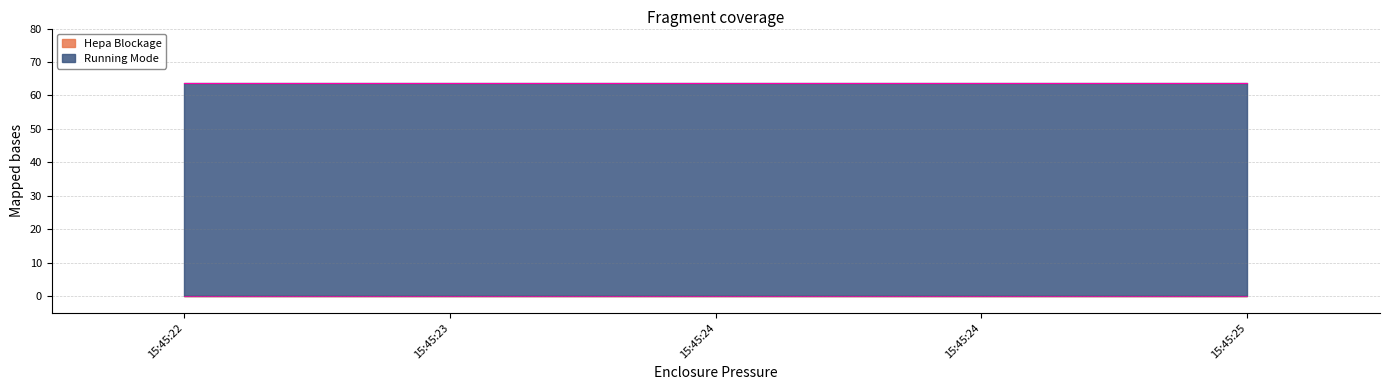

What is the value of the Running Mode point at the 2nd from the left?

63.7